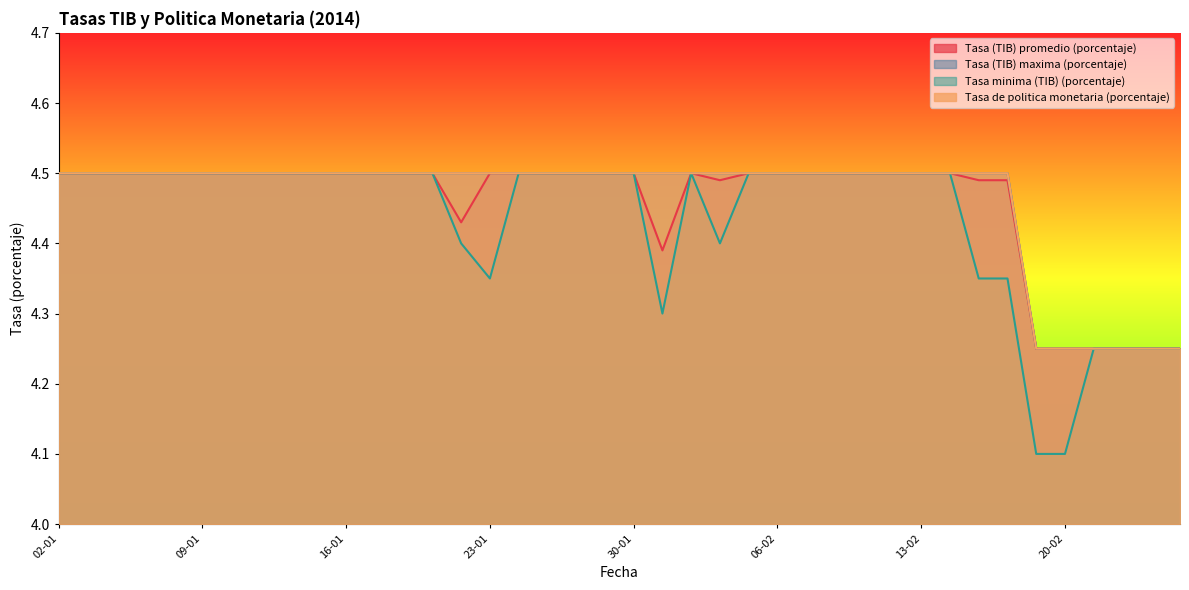

Which category has the highest value in the Tasa (TIB) maxima (porcentaje) series?

02-01